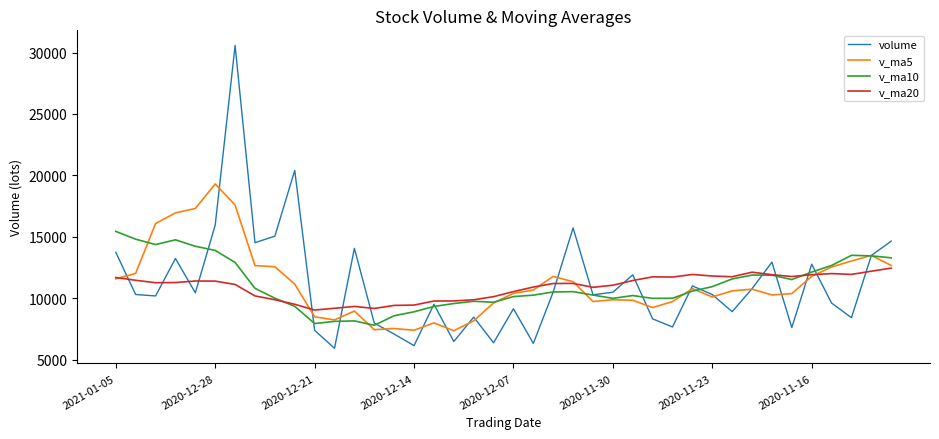

True or false: v_ma5 has more than 0 points higher than both neighbors.

True